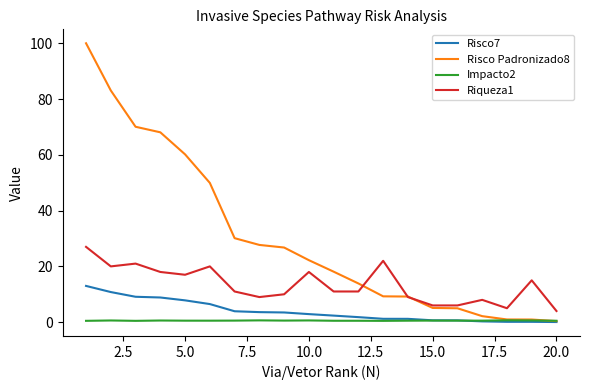

Rank the series by their maximum value, from highest to lowest.

Risco Padronizado8, Riqueza1, Risco7, Impacto2